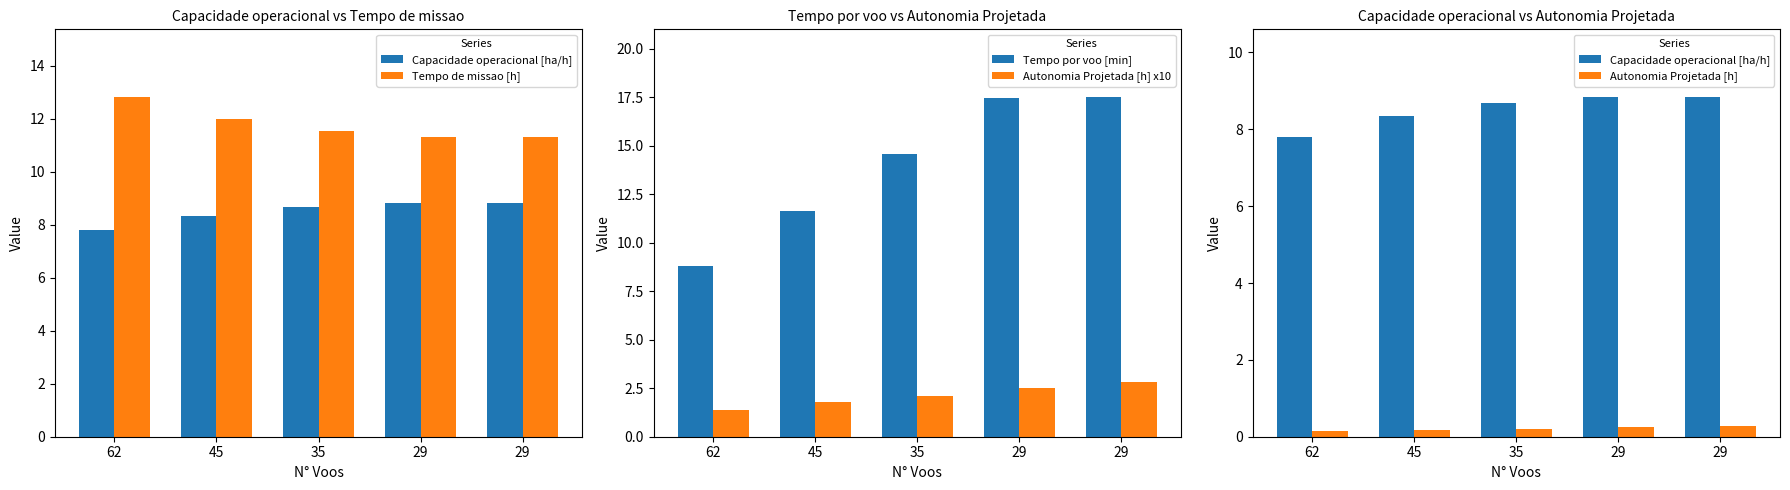

What is the value of the Capacidade operacional [ha/h] bar at the 2nd from the left?

8.3